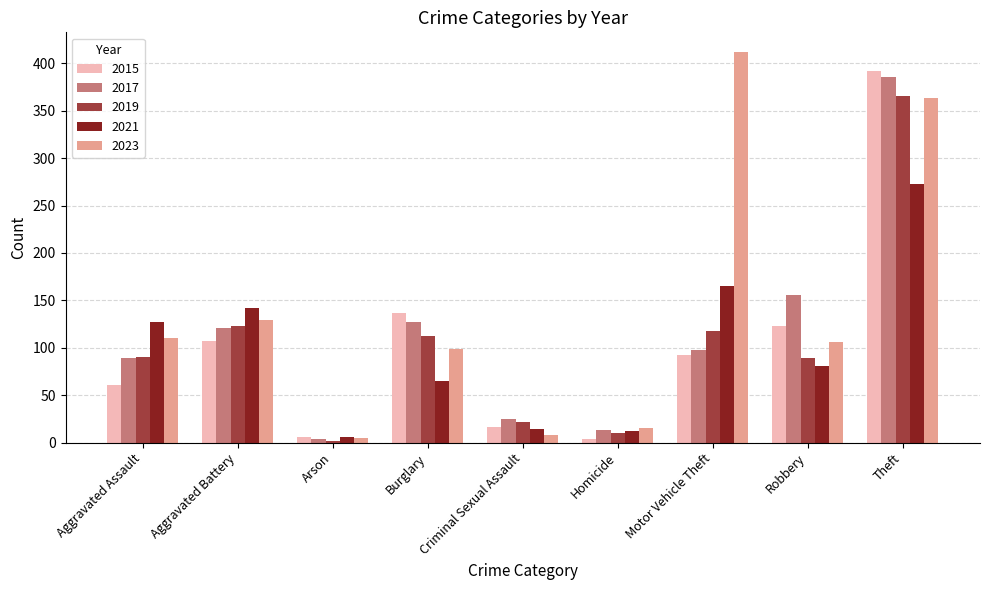

What is the difference between the highest and lowest values at Theft?

119